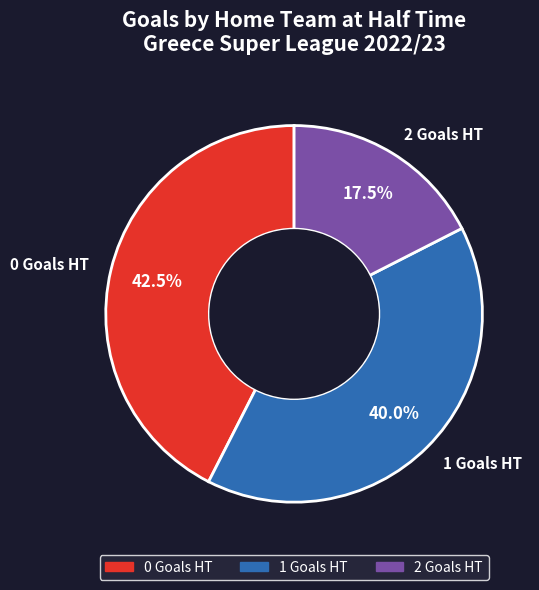

Count the number of slices in the pie.

3